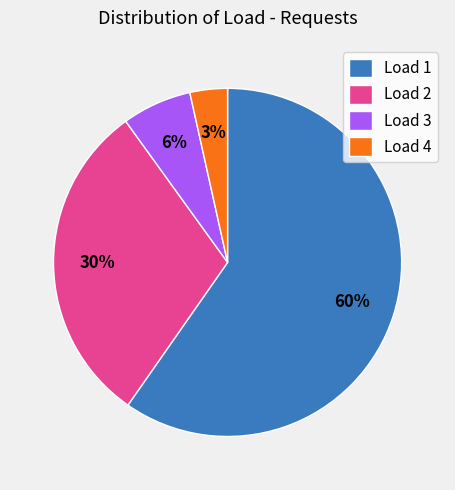

Count the number of slices in the pie.

4